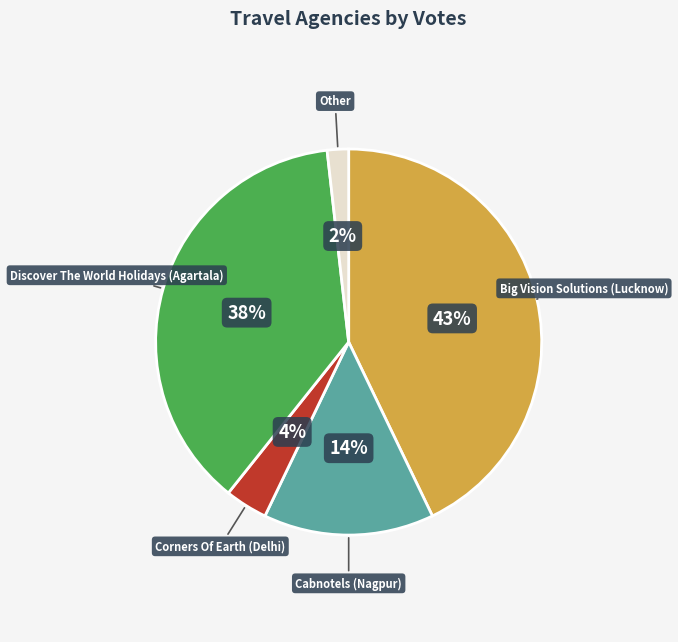

Is there a majority slice in this chart?

No